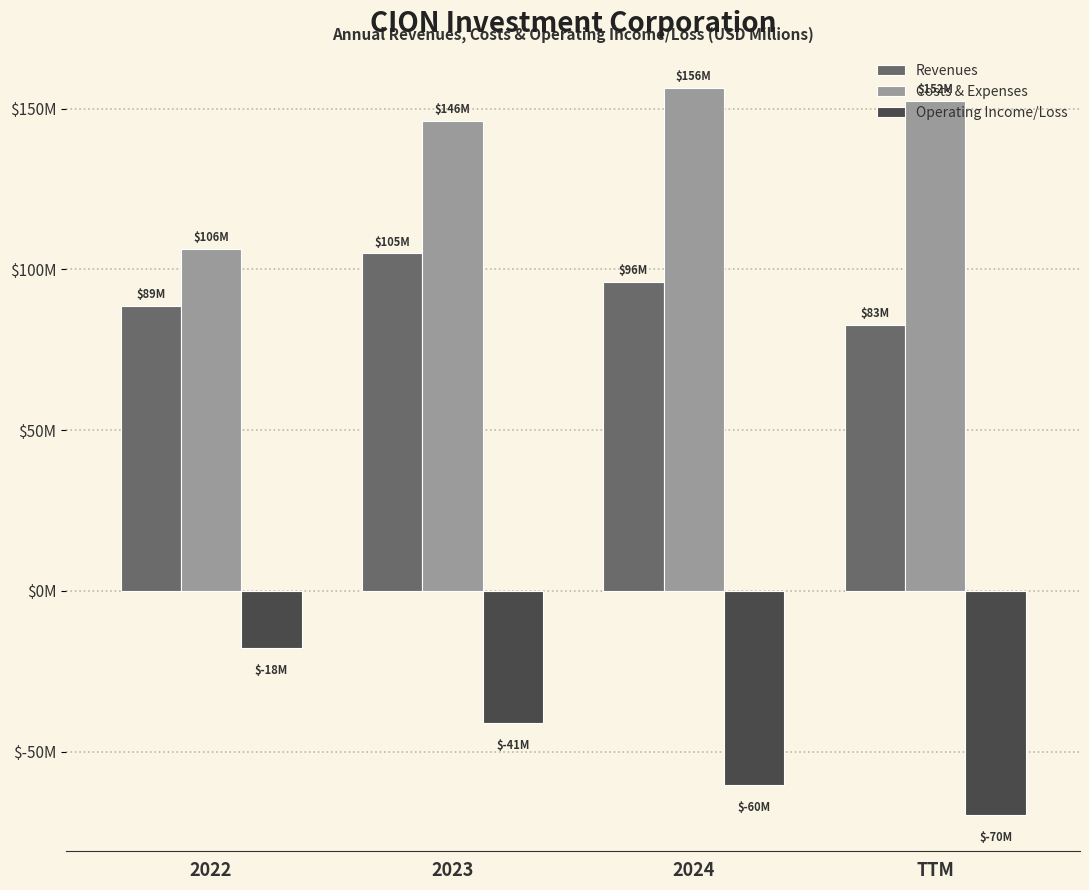

At which category is the sum across all series the highest?

2023